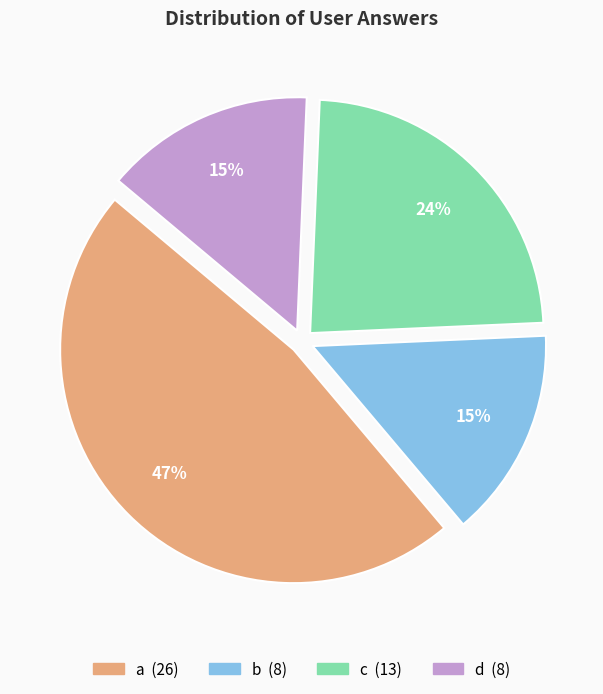

What is the largest slice in the pie chart?

a